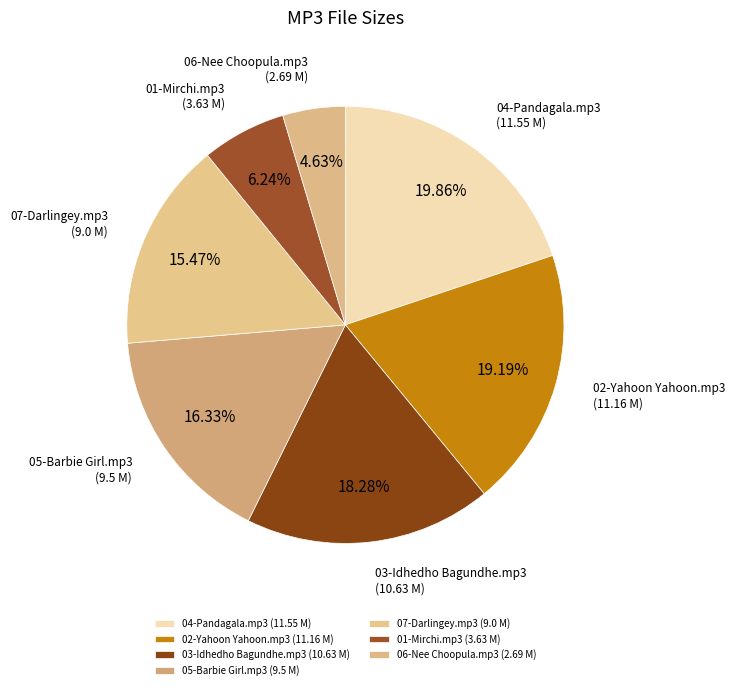

Does 02-Yahoon Yahoon.mp3 represent more than half of the total?

No